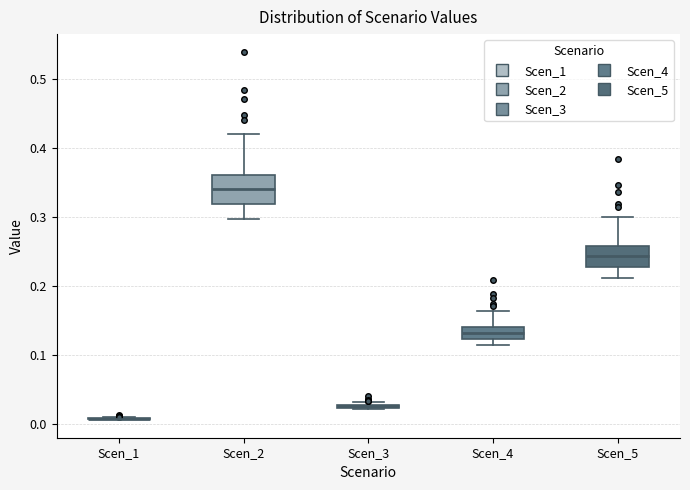

Reading left to right, read every box against the y-axis: the position of its median line, the range the box covers, and the ends of its whiskers. The values are not printed on the chart, so give them approximately, as read against the axis.

Scen_1: box collapsed to a line at 0.01, whiskers 0.01 to 0.01
Scen_2: median 0.34, box 0.32 to 0.36, whiskers 0.30 to 0.42
Scen_3: box collapsed to a line at 0.03, whiskers 0.02 to 0.03
Scen_4: median 0.13, box 0.12 to 0.14, whiskers 0.12 (just below the box's lower edge) to 0.16
Scen_5: median 0.24, box 0.23 to 0.26, whiskers 0.21 to 0.30